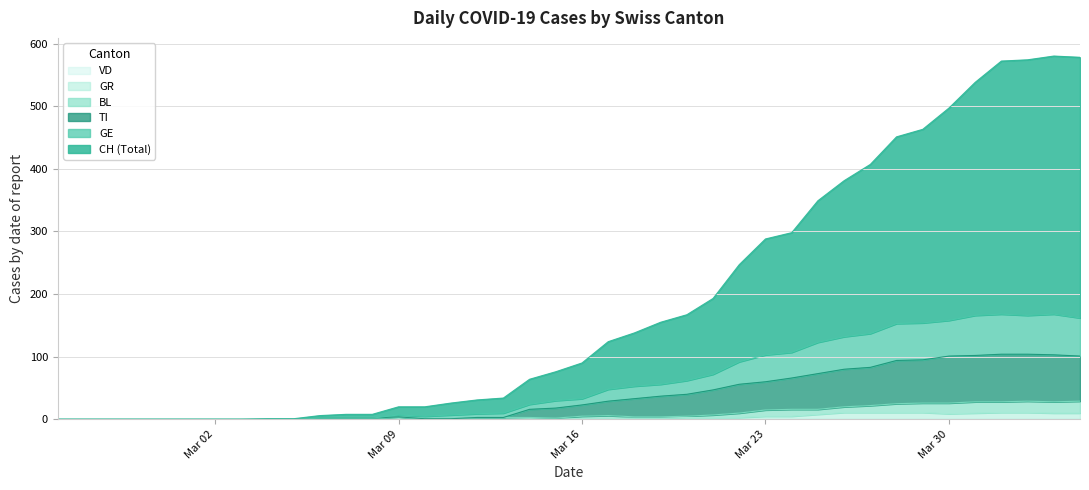

How many lines are shown in the chart?

6